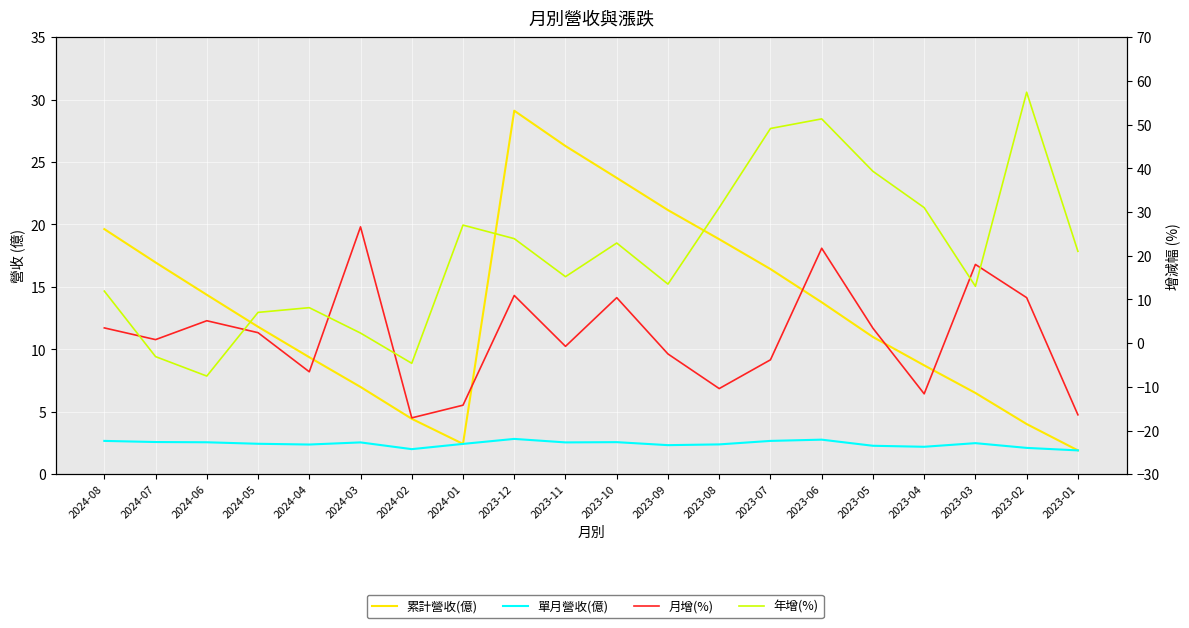

Is the value of 月增(%) at 2023-04 greater than the value of 單月營收(億) at 2023-07?

No